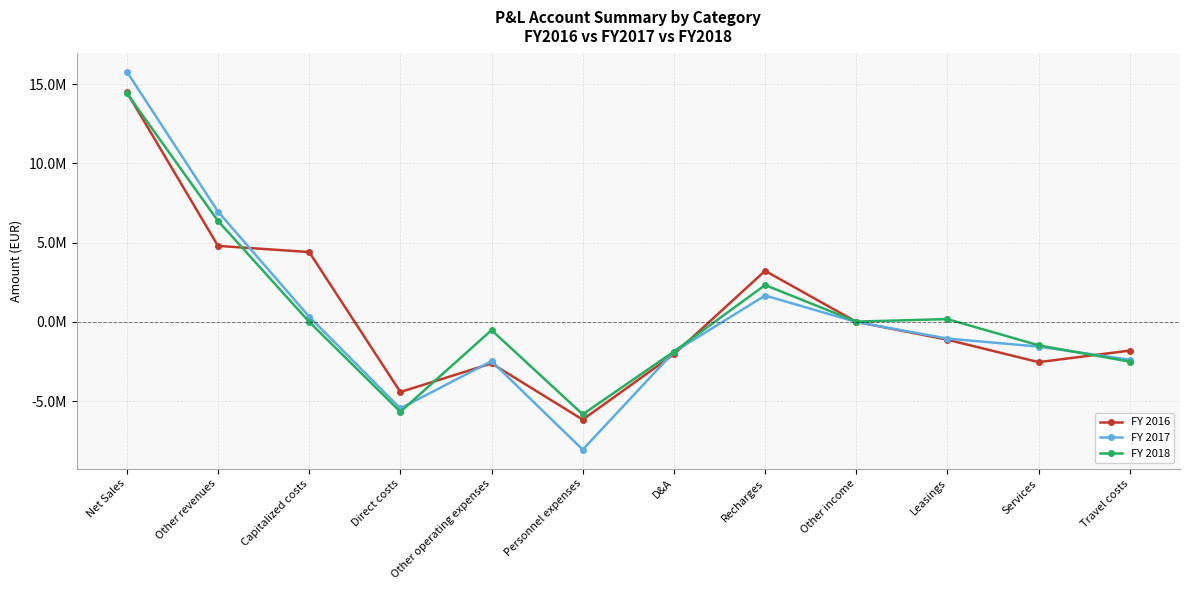

True or false: FY 2016 has a value of -6170739.0 at Personnel expenses.

True